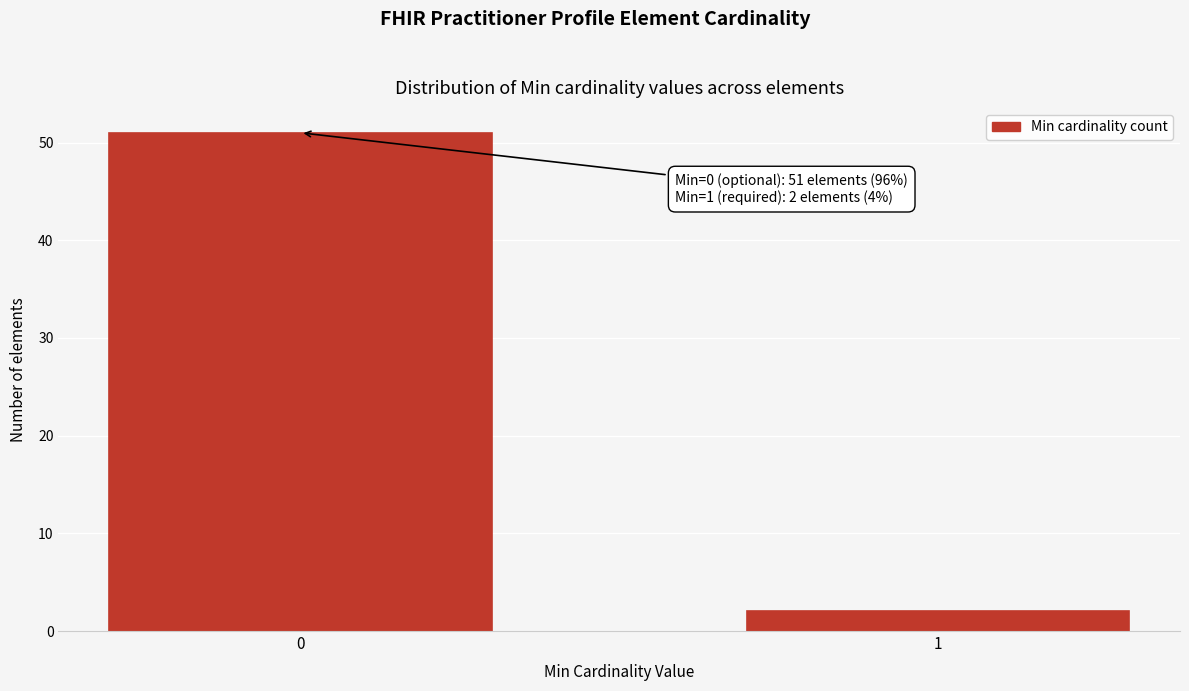

Reading left to right, extract all data points from this chart.

51	2